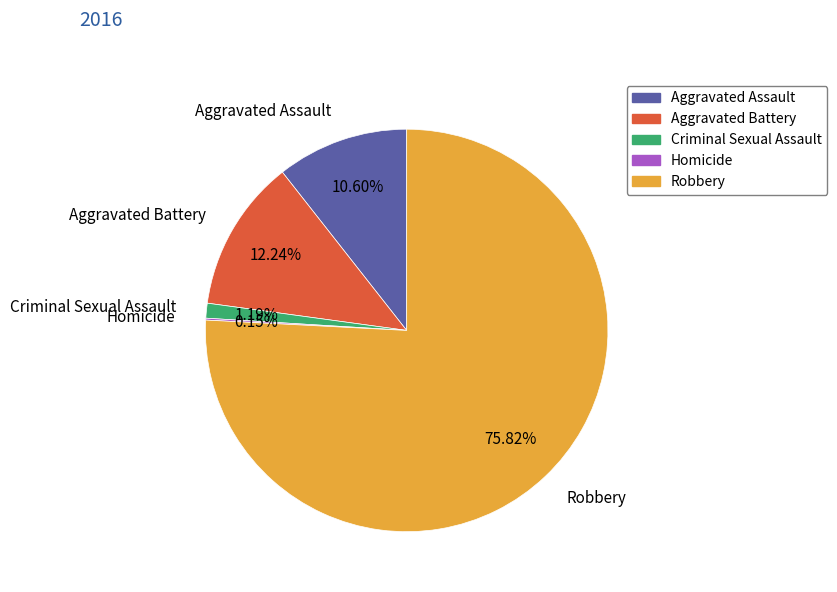

Which category has the biggest portion of the pie?

Robbery